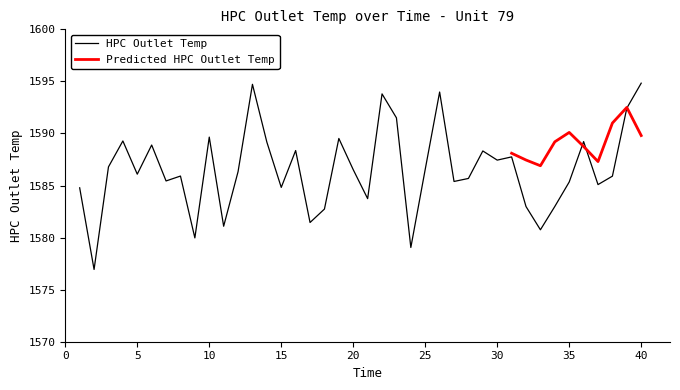

Reading left to right, list all the values displayed in this chart.

1=1584.8	2=1576.9	3=1586.8	4=1589.3	5=1586.1	6=1588.9	7=1585.4	8=1585.9	9=1580.0	10=1589.7	11=1581.1	12=1586.3	13=1594.7	14=1589.2	15=1584.8	16=1588.4	17=1581.5	18=1582.7	19=1589.5	20=1586.5	21=1583.7	22=1593.8	23=1591.5	24=1579.0	25=1586.6	26=1594.0	27=1585.4	28=1585.7	29=1588.3	30=1587.4	31=1587.8	32=1583.0	33=1580.8	34=1583.0	35=1585.3	36=1589.2	37=1585.1	38=1585.9	39=1592.4	40=1594.8